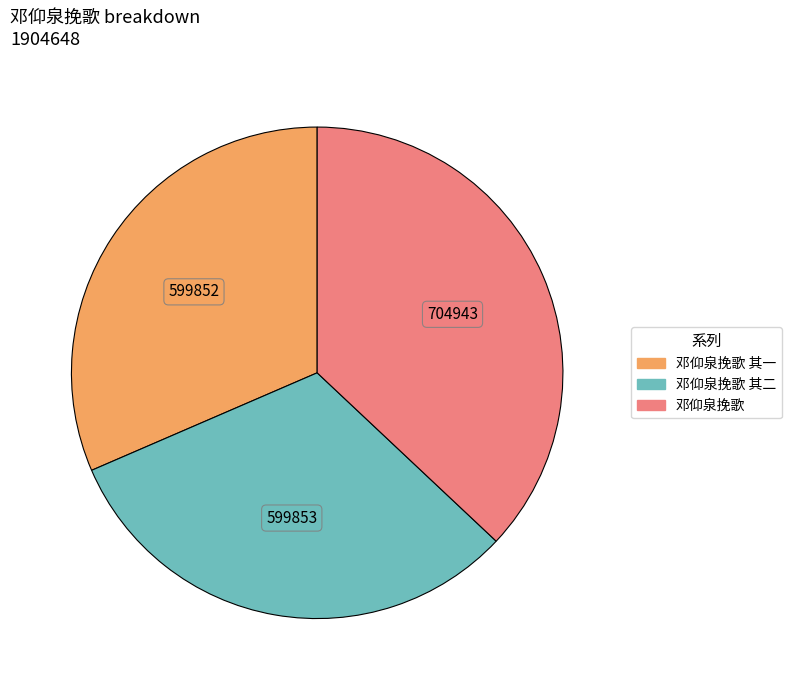

Does any single category account for the majority?

No